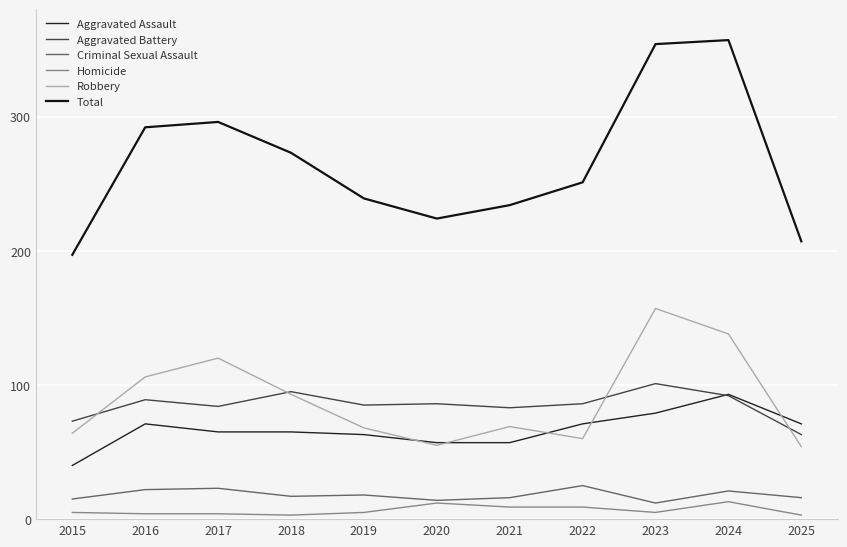

True or false: Homicide has a value of 2 at 2025.

False